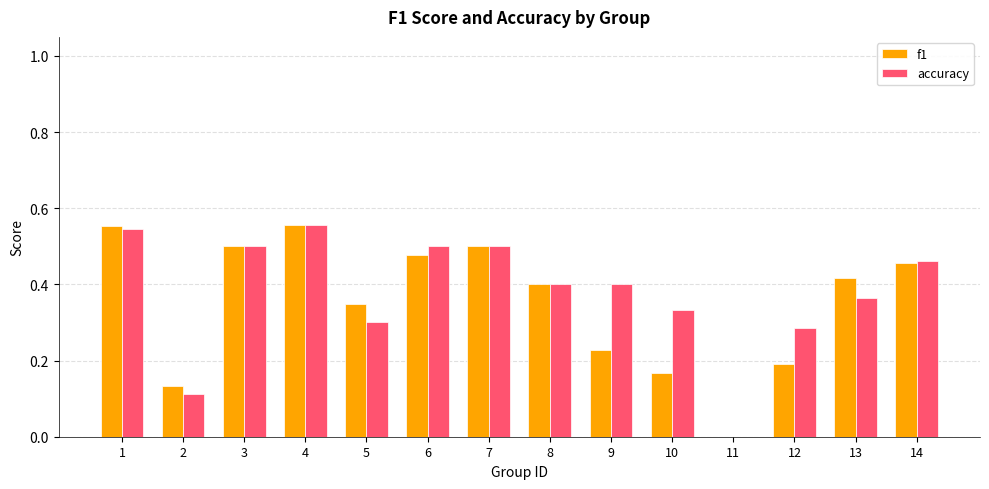

How many series are shown in this chart?

2